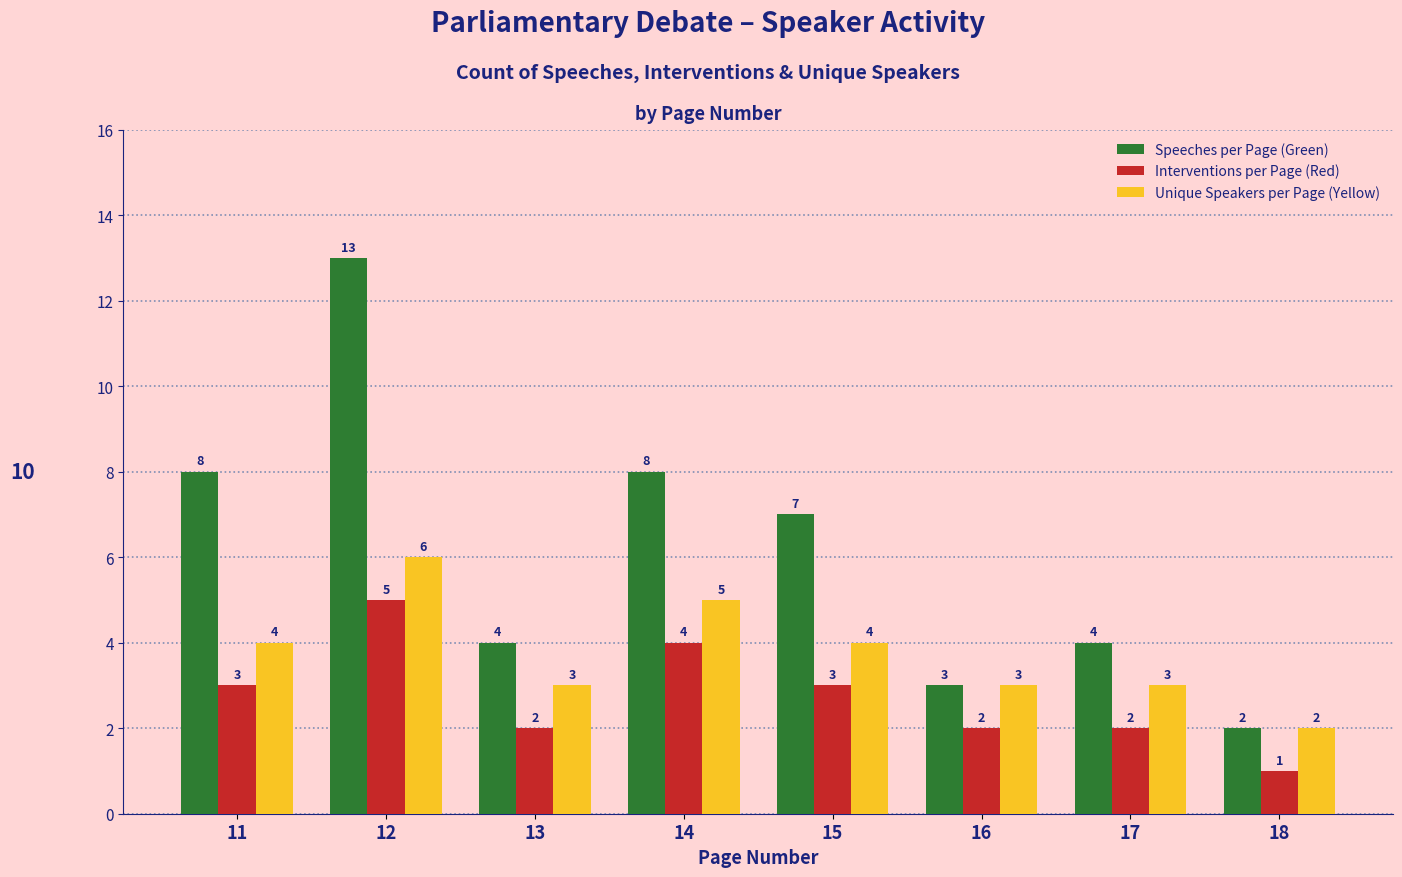

How many data points in Speeches per Page (Green) are less than 7?

4